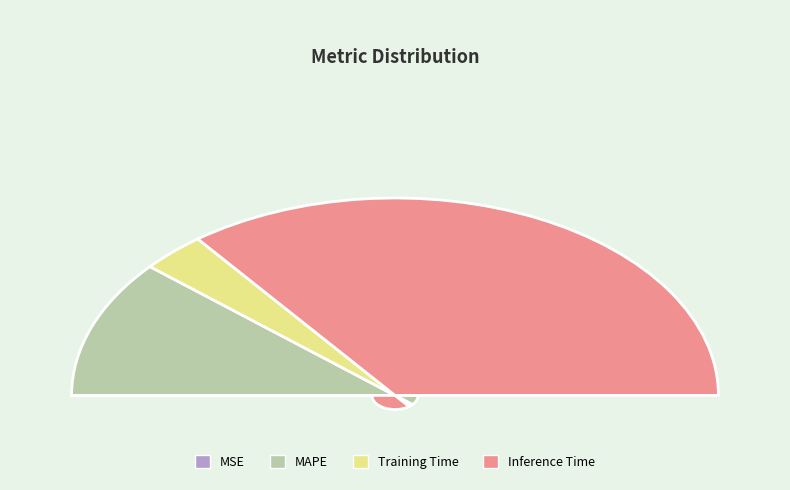

To the nearest percent, what is the combined percentage of MAPE and Inference Time?

94%